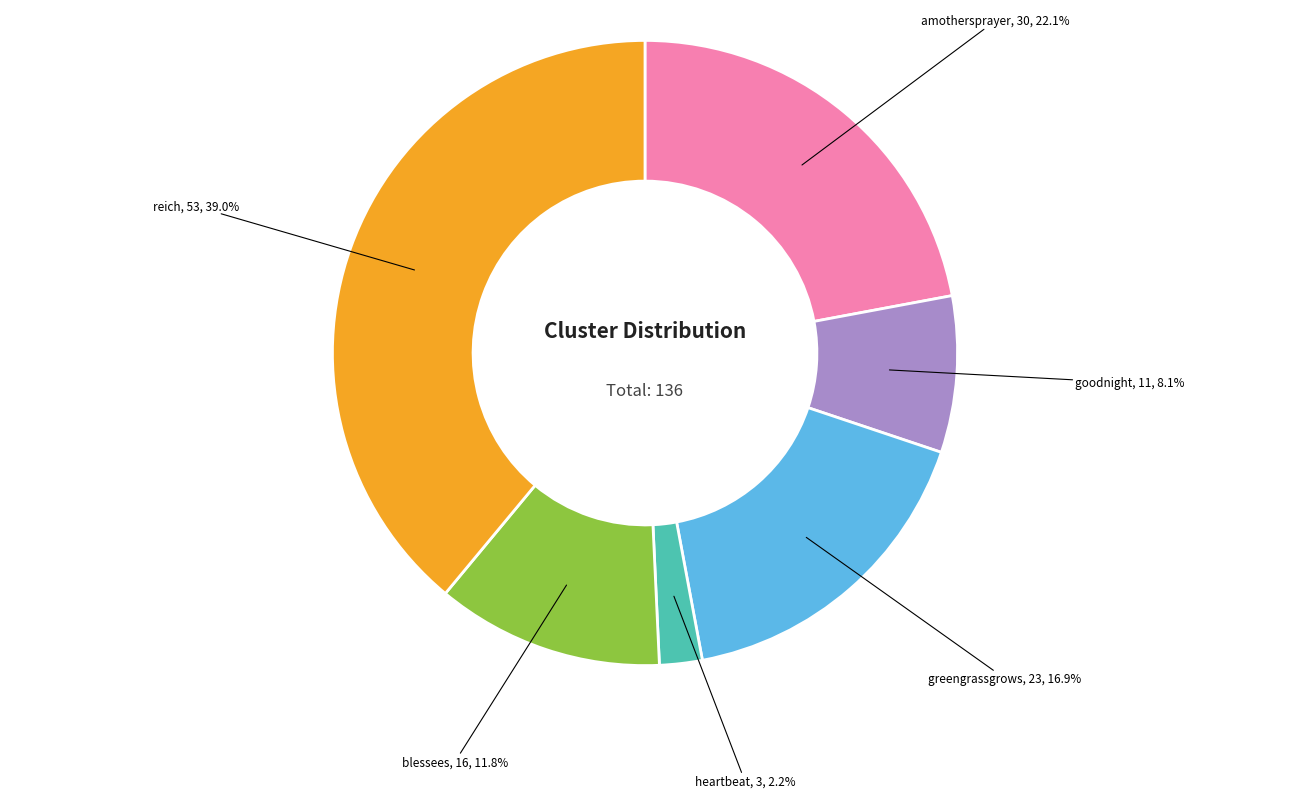

The goodnight slice represents 8% of the pie. True or false?

True